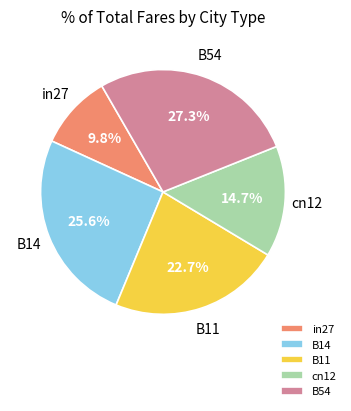

The B11 slice represents 23% of the pie. True or false?

True